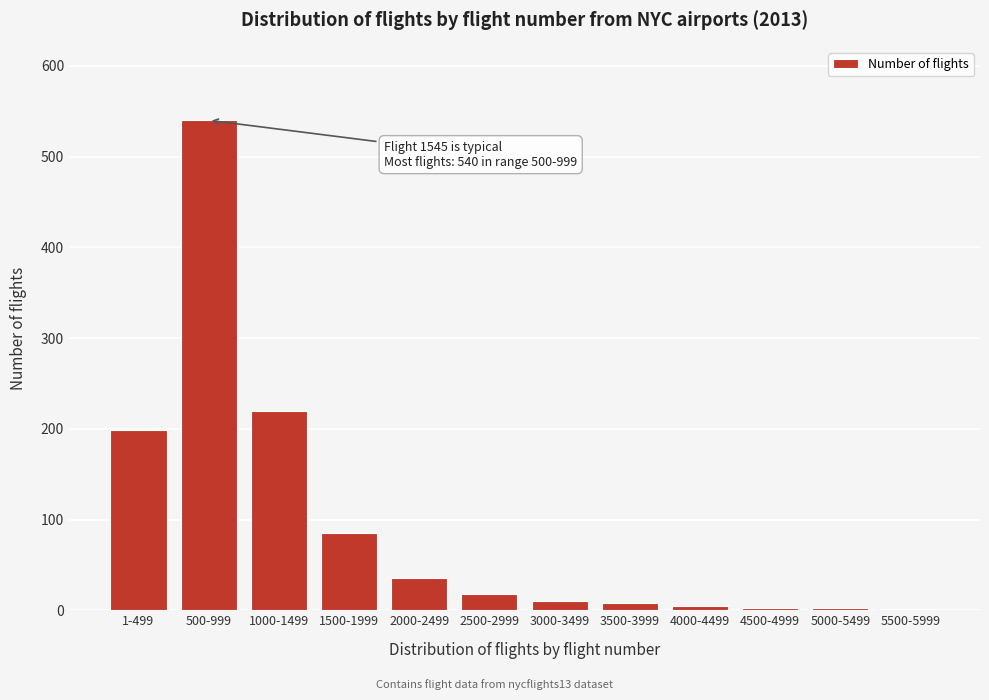

The chart shows a value of 540 at 500-999. True or false?

True